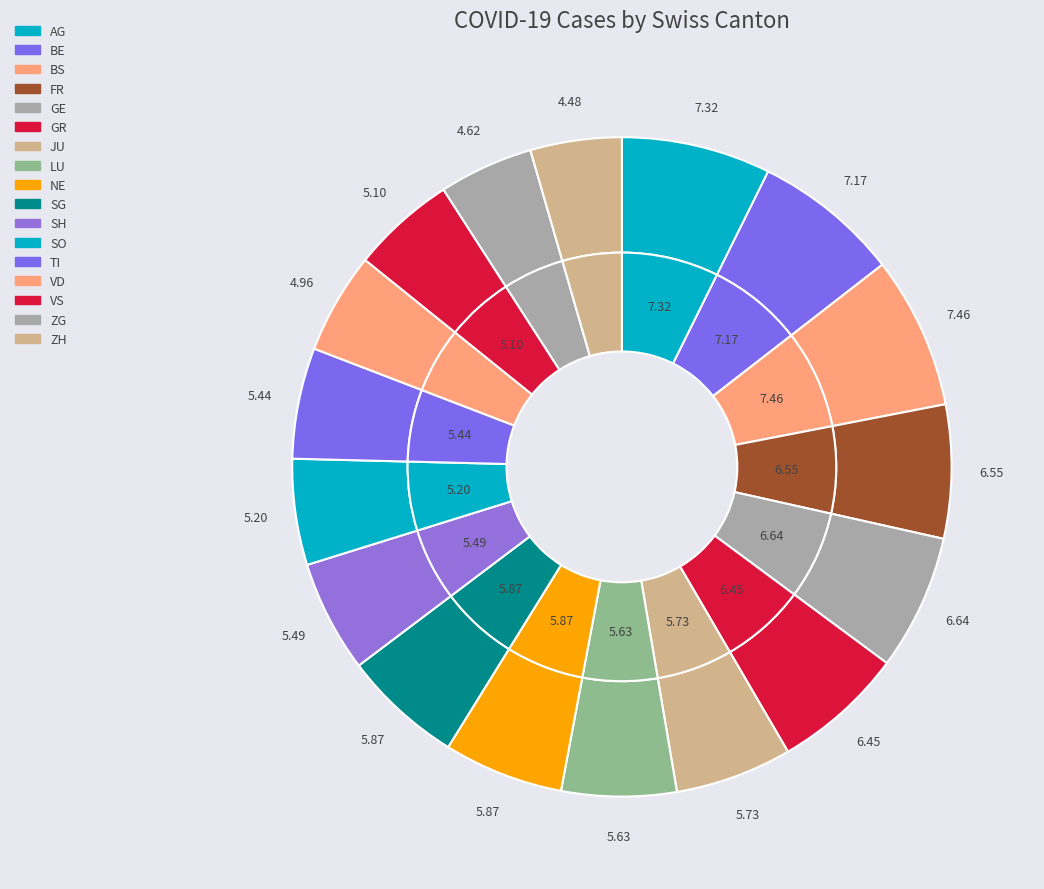

Which slice is the smallest?

ZH